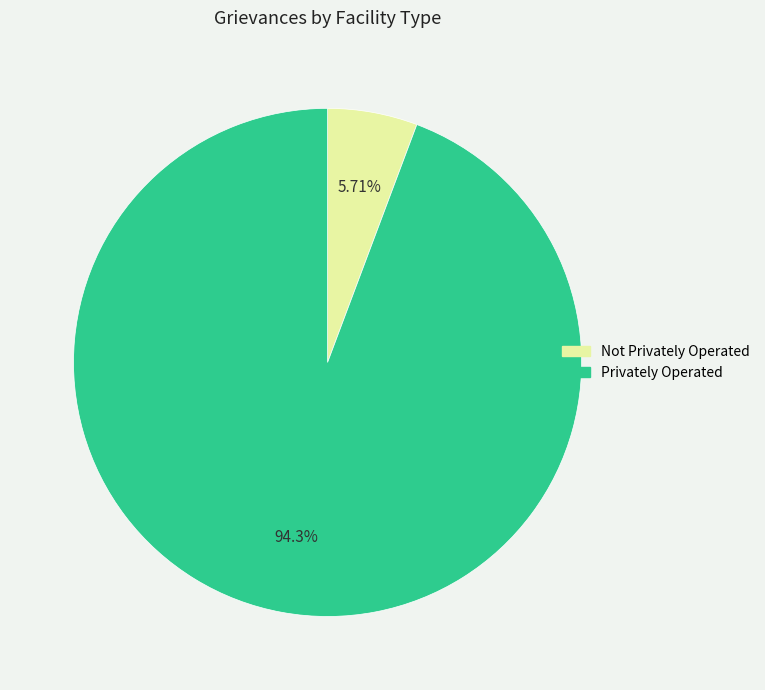

Is the sum of Not Privately Operated and Privately Operated greater than half?

Yes